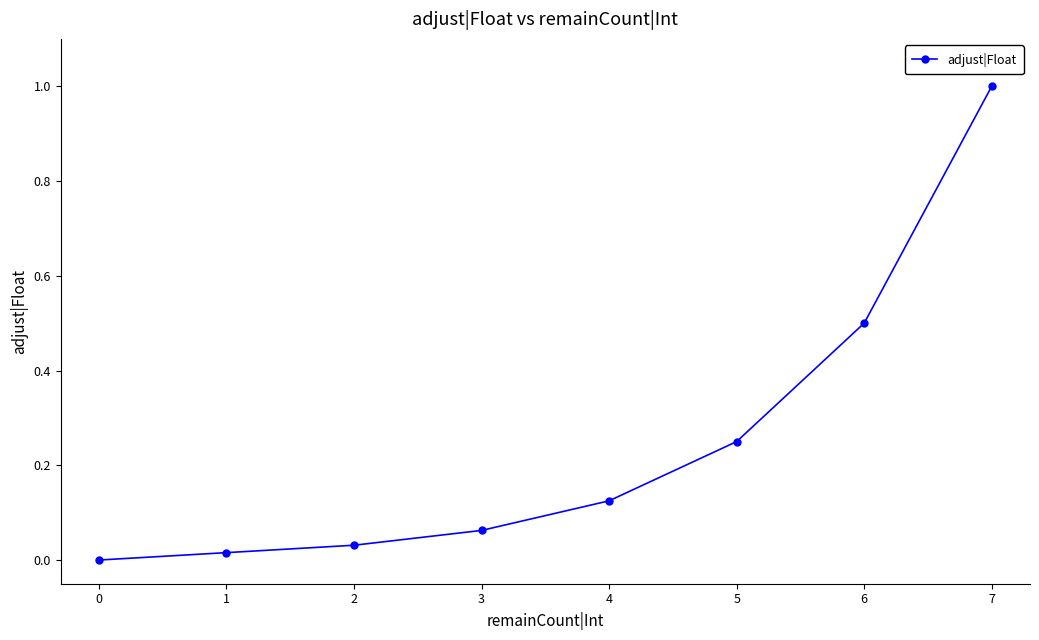

What is the value of the 7th point from the left?

0.5